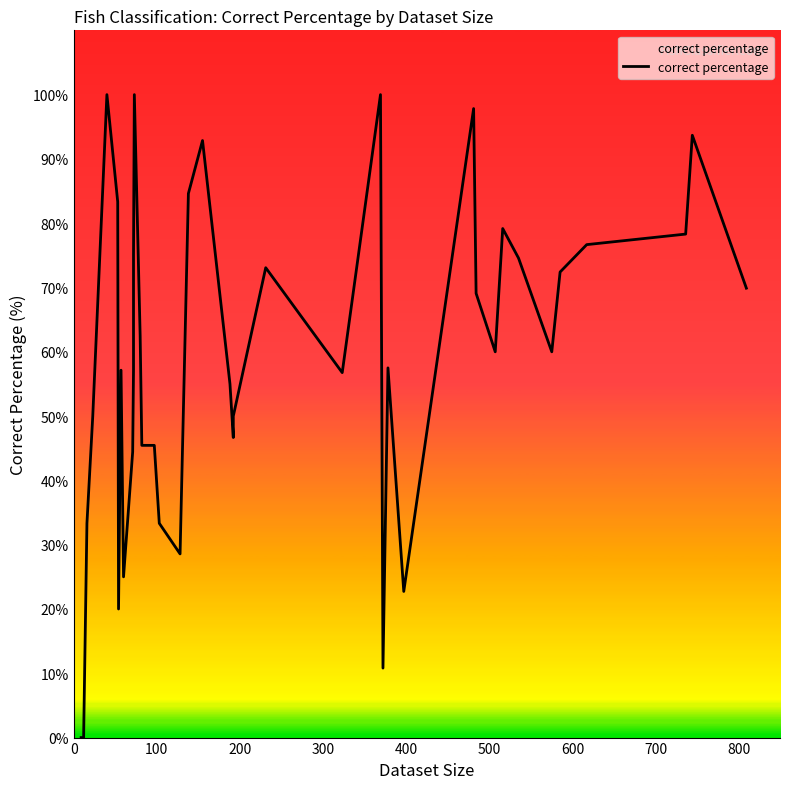

What is the maximum value shown in the chart?

100.0